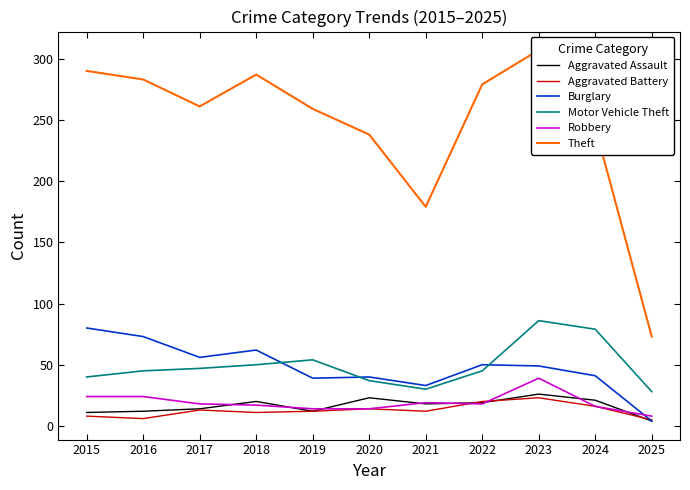

What is the difference between the maximum and minimum values in the Robbery series?

31